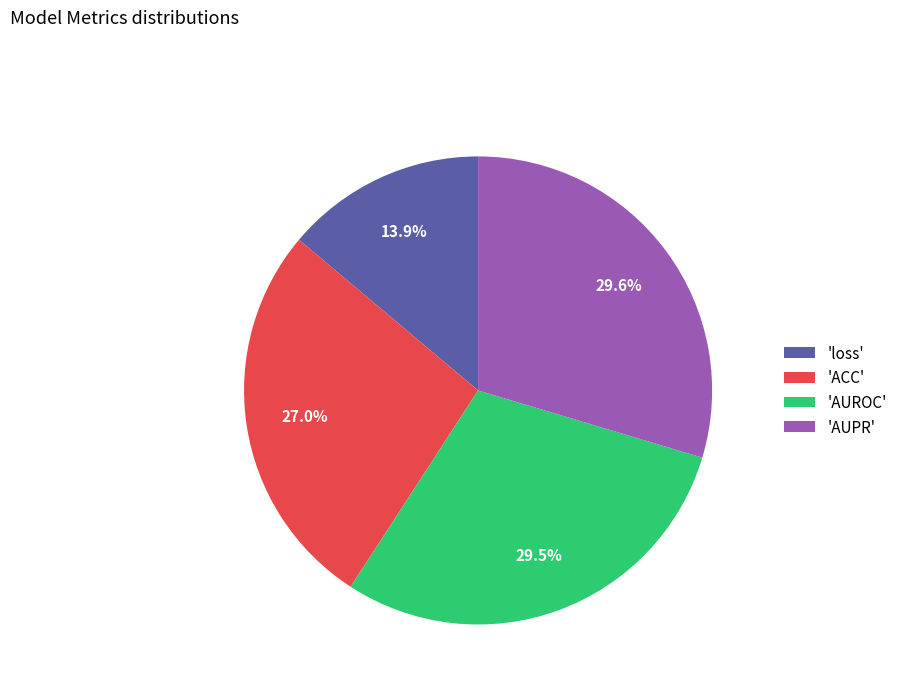

Which slice is the smallest?

'loss'